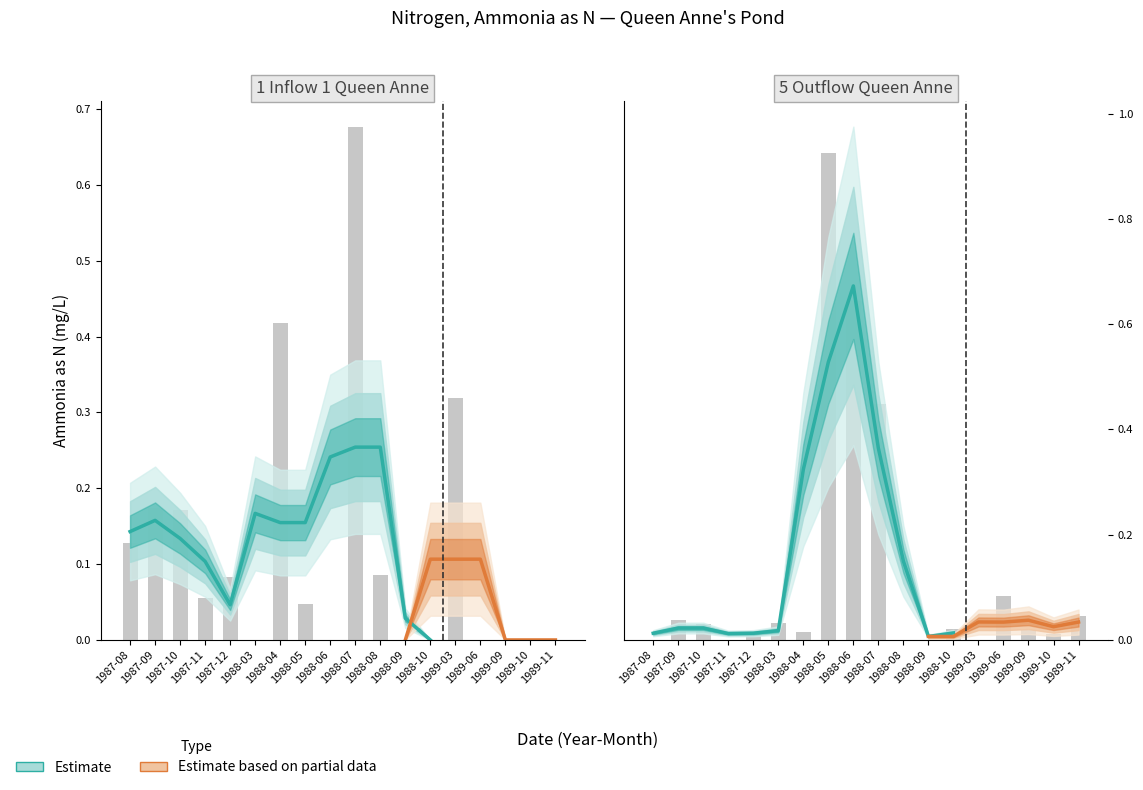

Is the value of 1 Inflow 1 Queen Anne at 1987-08 greater than the value of 5 Outflow Queen Anne at 1987-08?

Yes